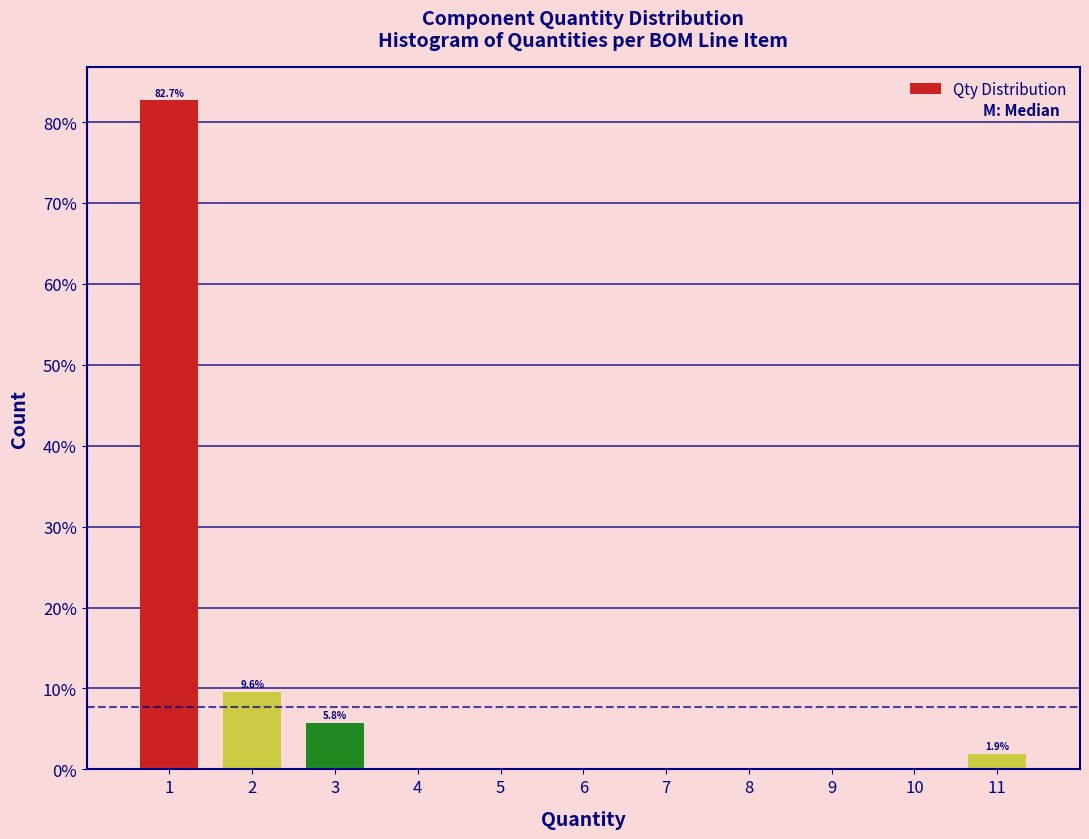

Which range on the x-axis has the tallest bar?

0.5 to 1.5